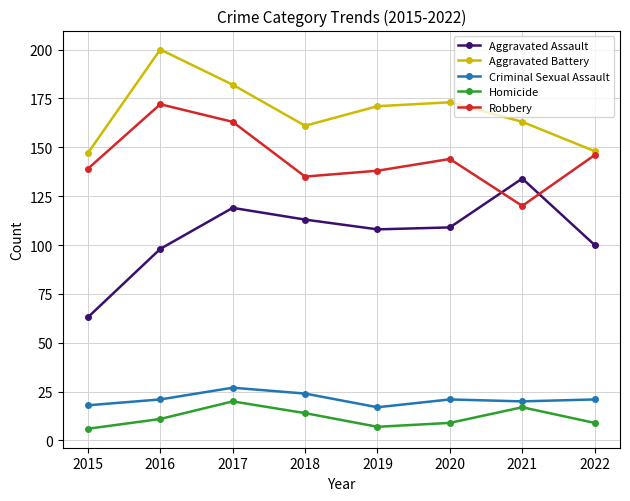

In Aggravated Battery, how many points are higher than both neighbors (excluding endpoints)?

2